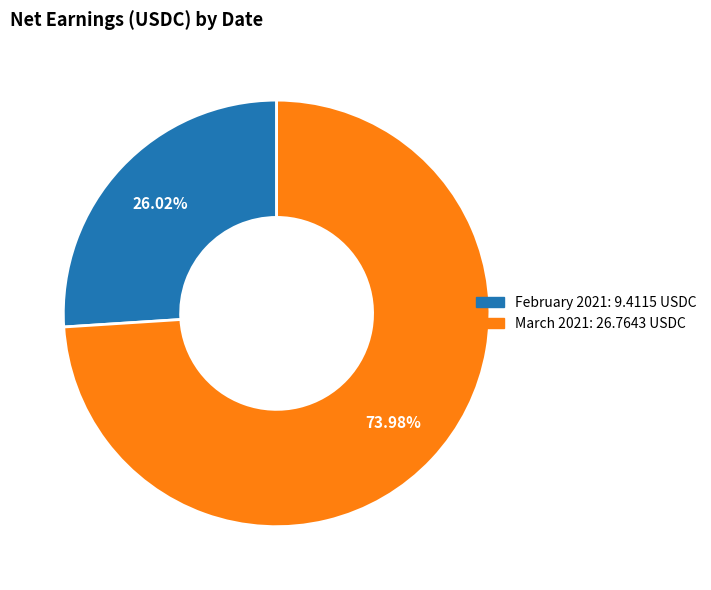

Is there a majority slice in this chart?

Yes